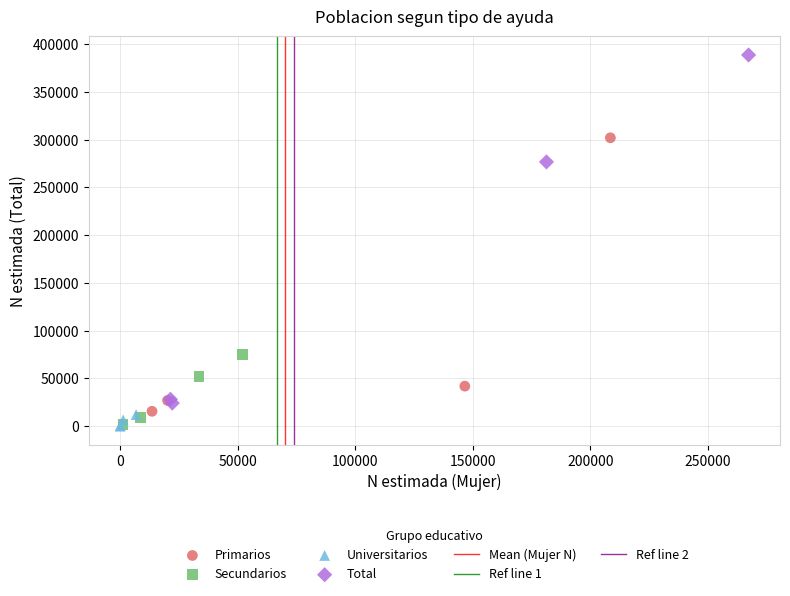

Which series has the widest spread of Y values?

Total